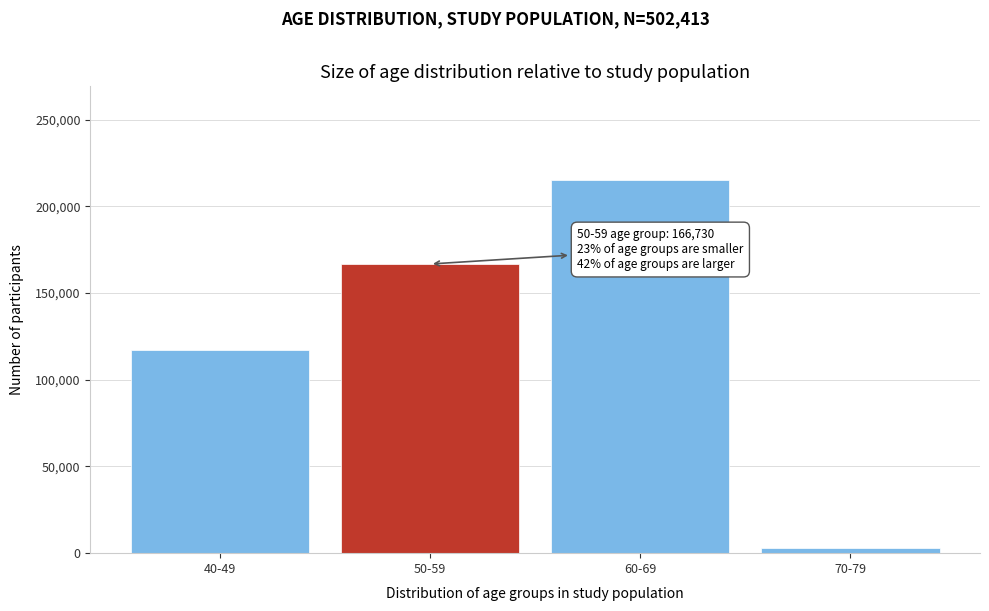

Reading left to right, transcribe all the data shown in this chart.

40-49=117193	50-59=166730	60-69=215338	70-79=3145